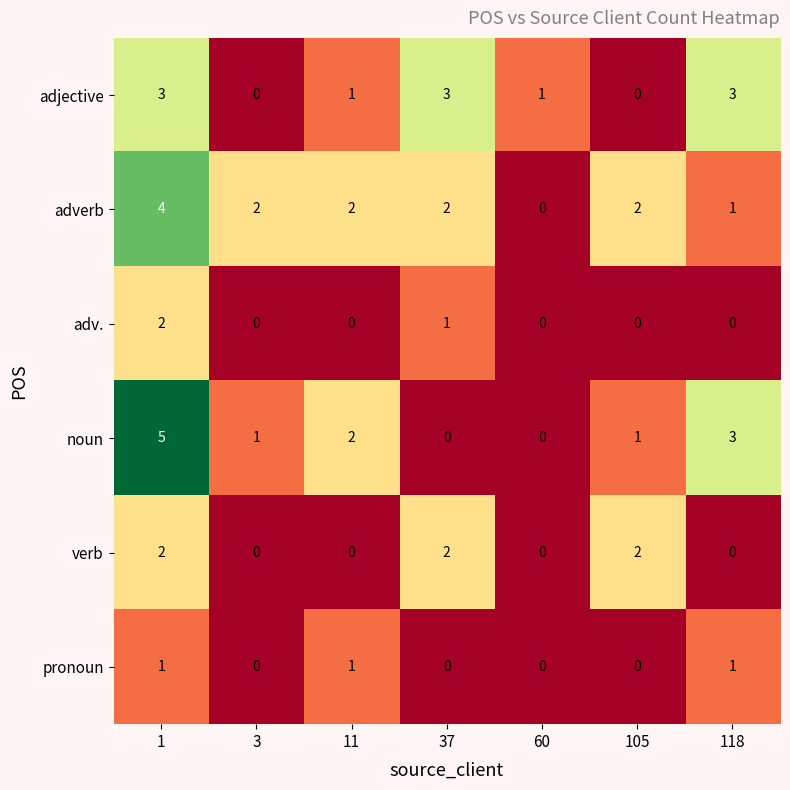

What is the total value across all series at 1?

17